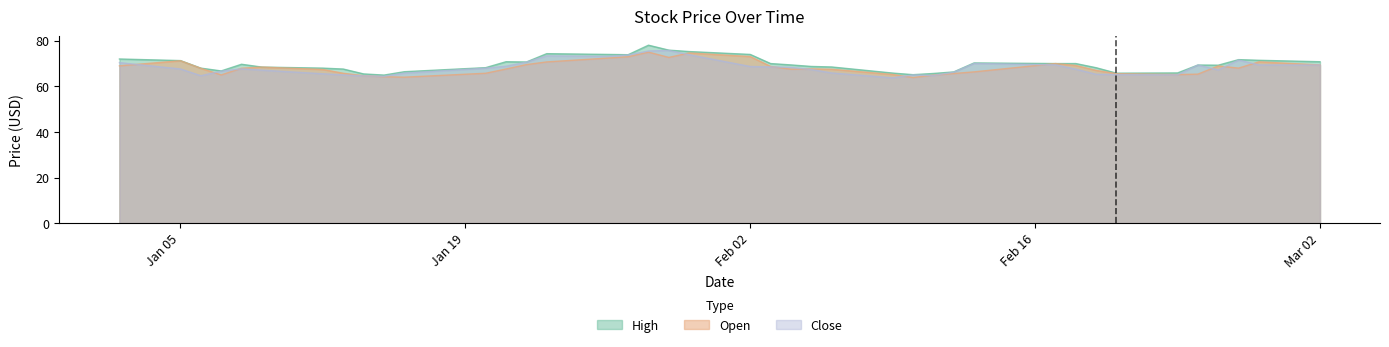

What is the total value across all series at 2015-01-27?

220.6